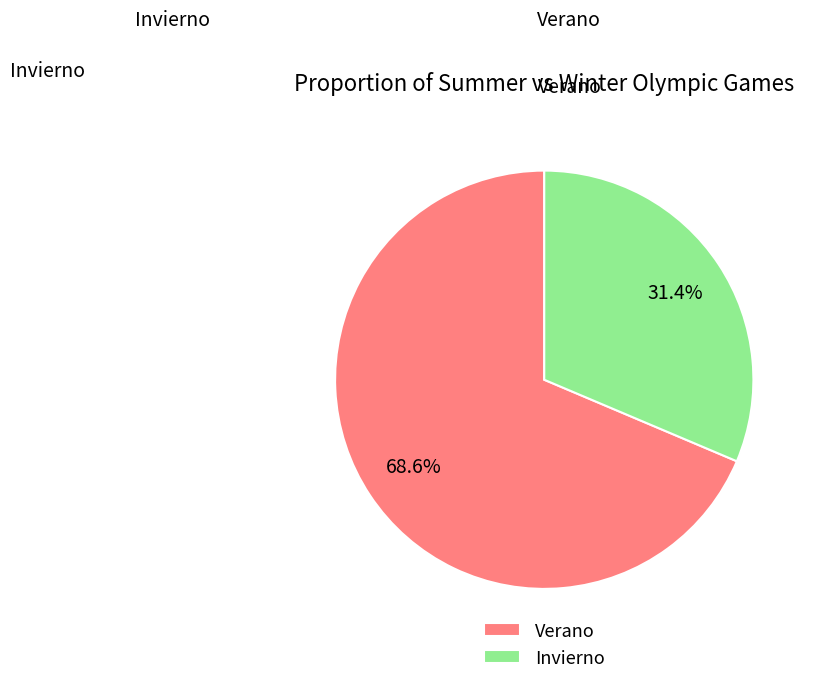

Rank the categories by value from lowest to highest.

Invierno, Verano